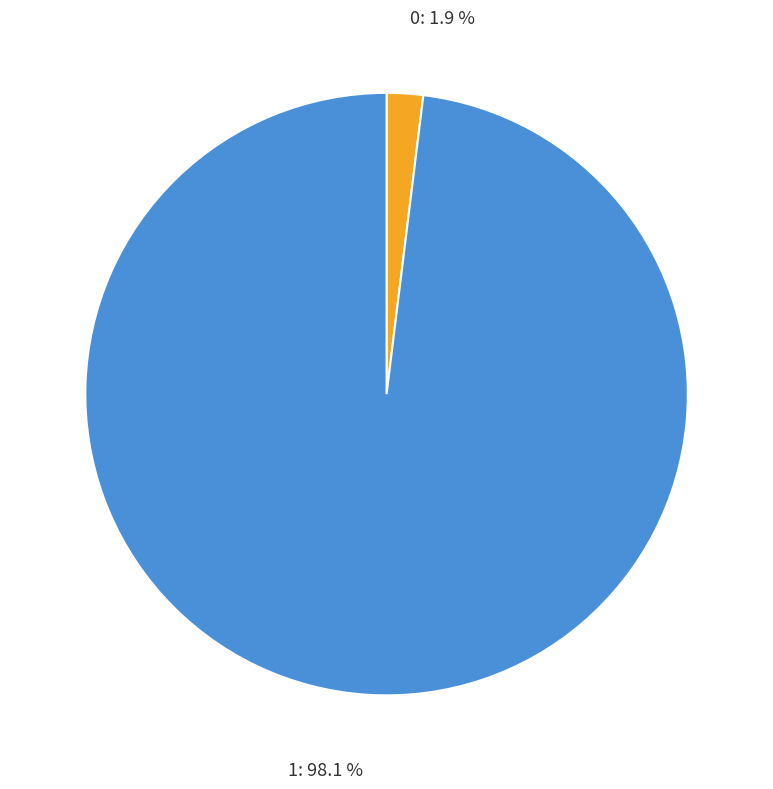

True or false: 0 accounts for 8% of the total.

False